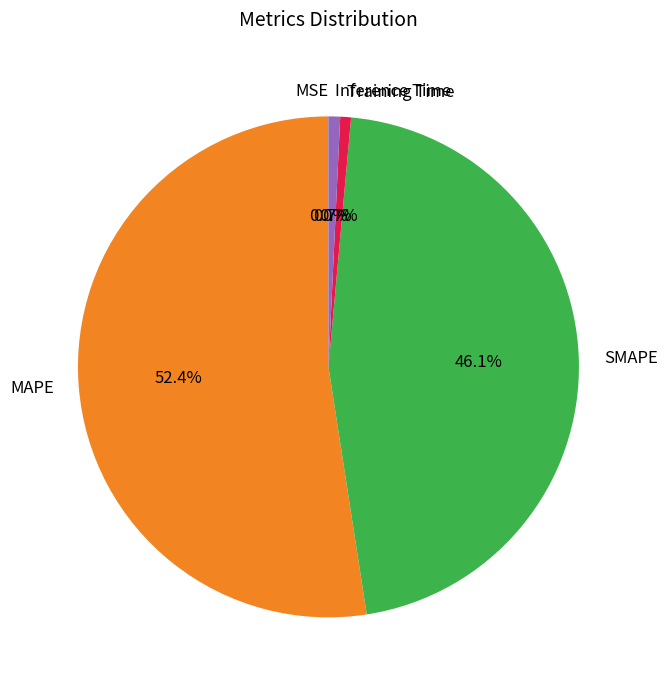

To the nearest percent, what is the difference between the largest and smallest slice percentages?

52%